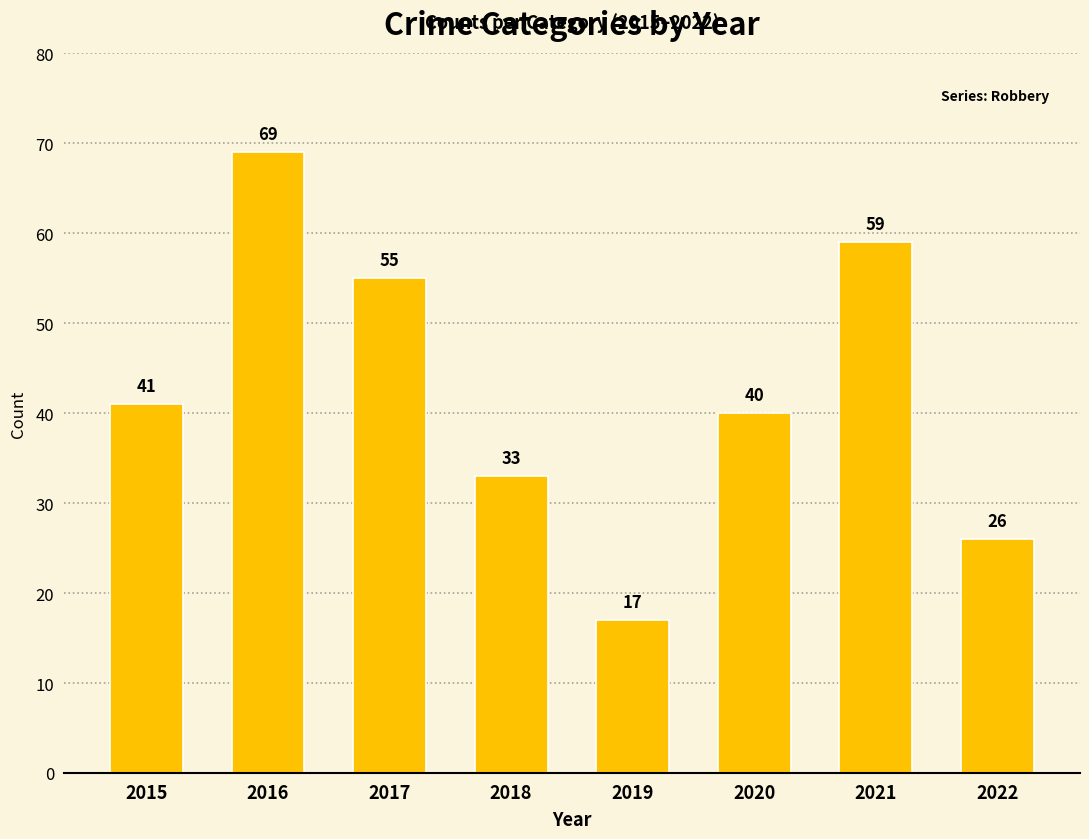

The chart shows a value of 17 at 2022. True or false?

False